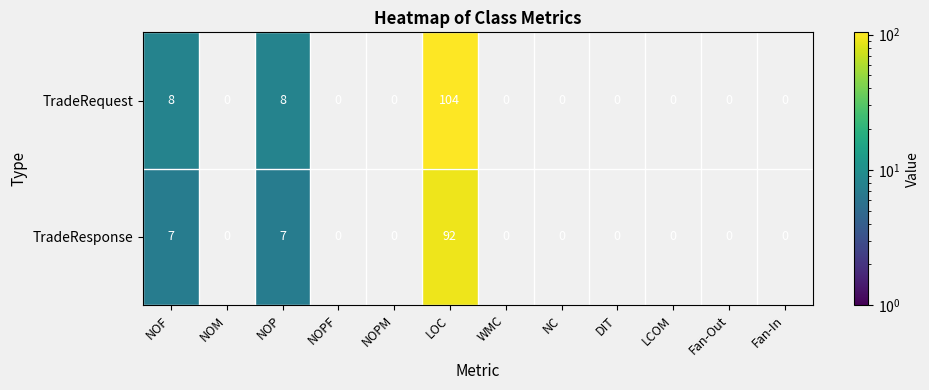

Is it true that TradeRequest equals 0 at NOPF?

True